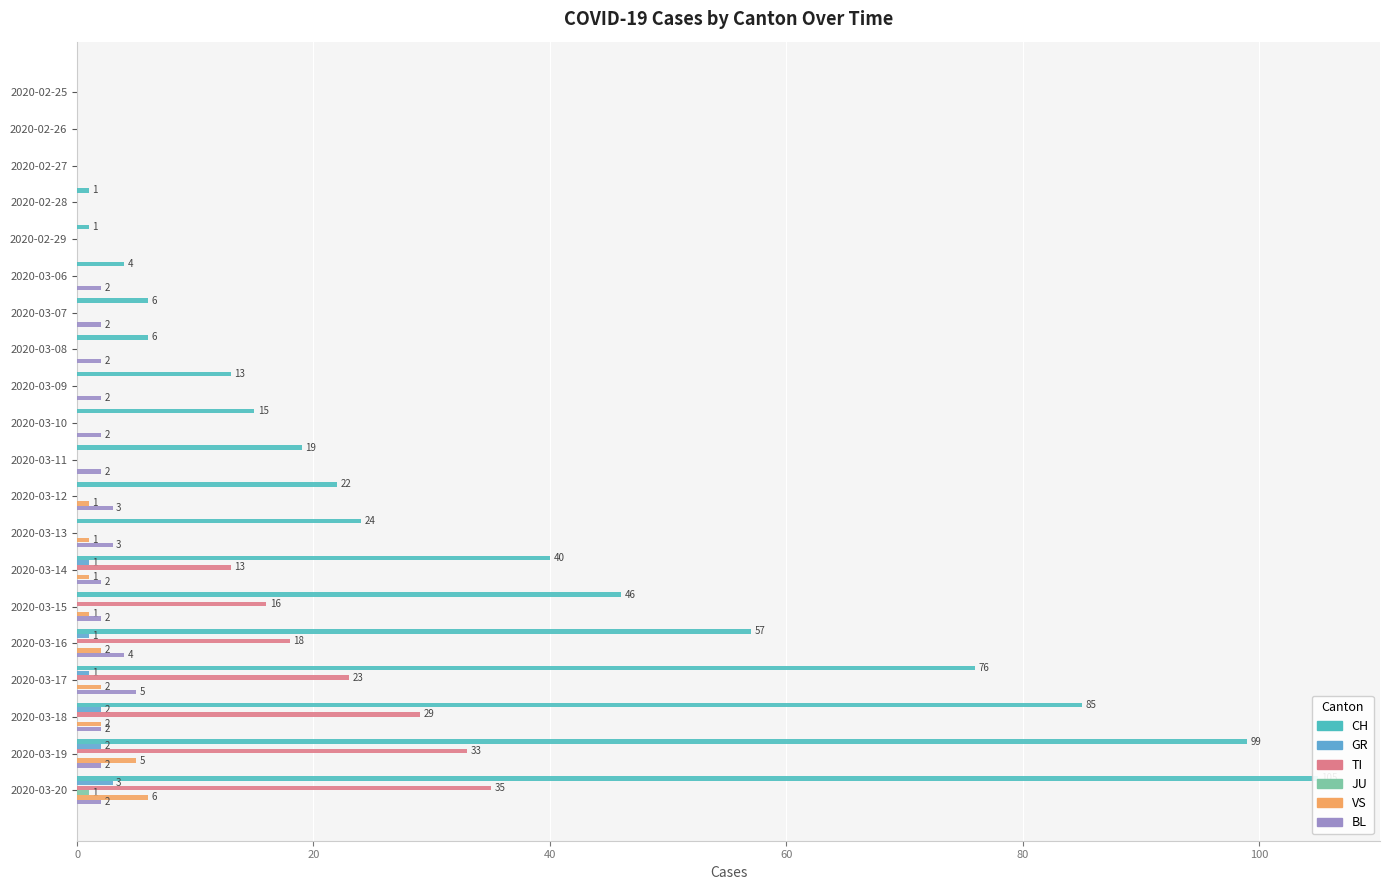

What is the sum of the GR values at 2020-03-19 and 2020-03-13?

2